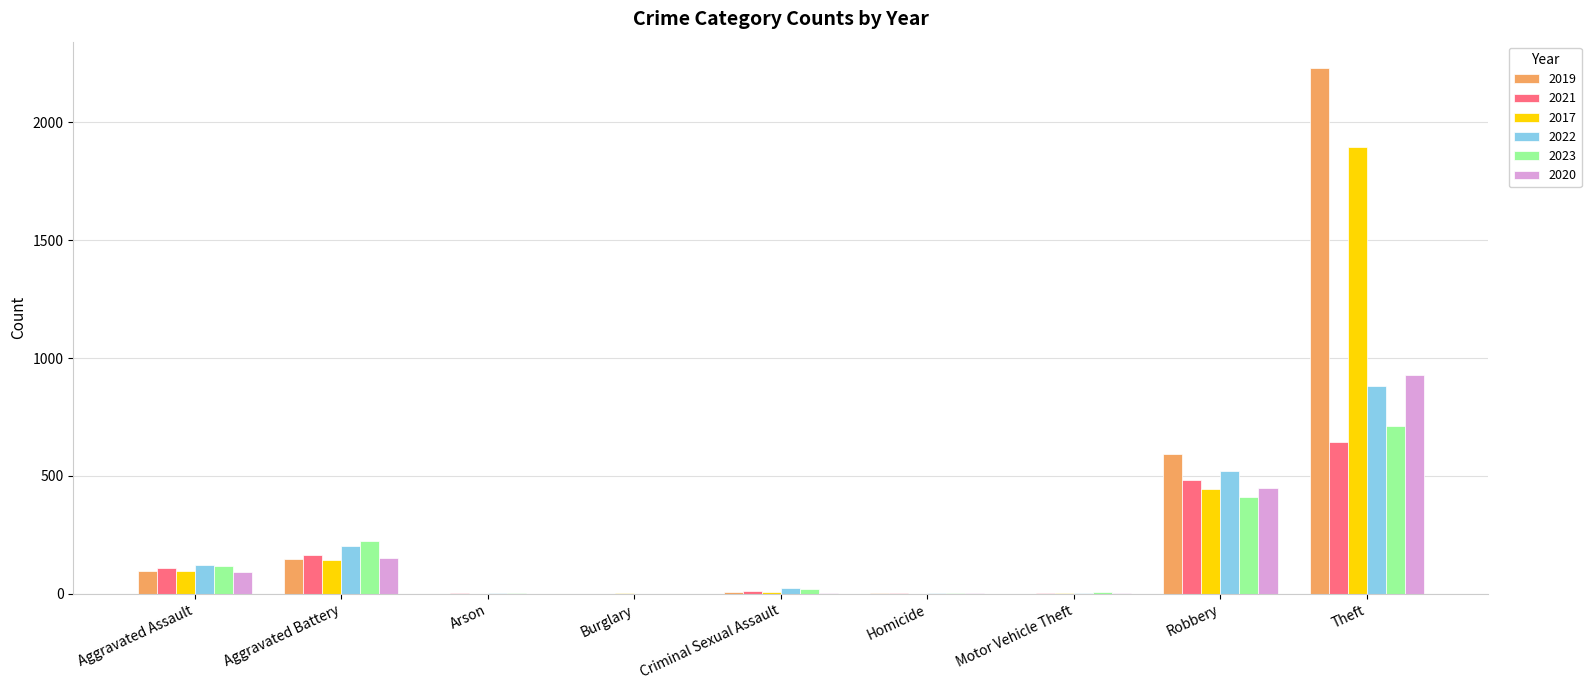

What is the spread (max minus min) of values at Aggravated Battery?

81